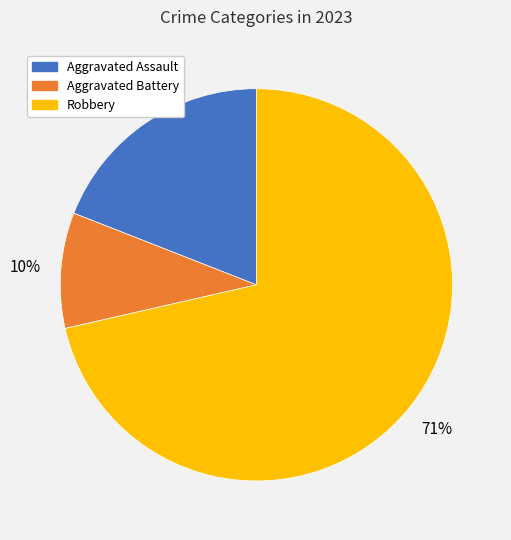

Is there a majority slice in this chart?

Yes